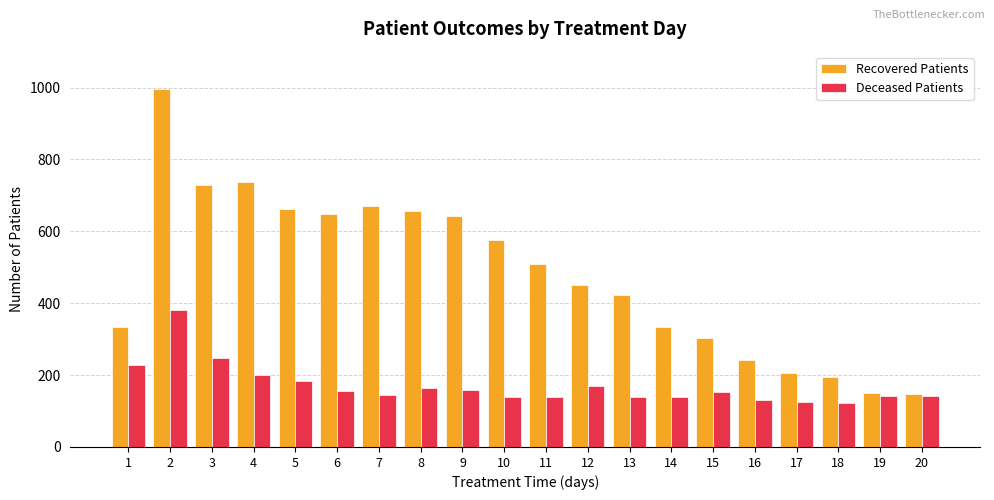

What is the sum of the Recovered Patients values at 6 and 9?

1293